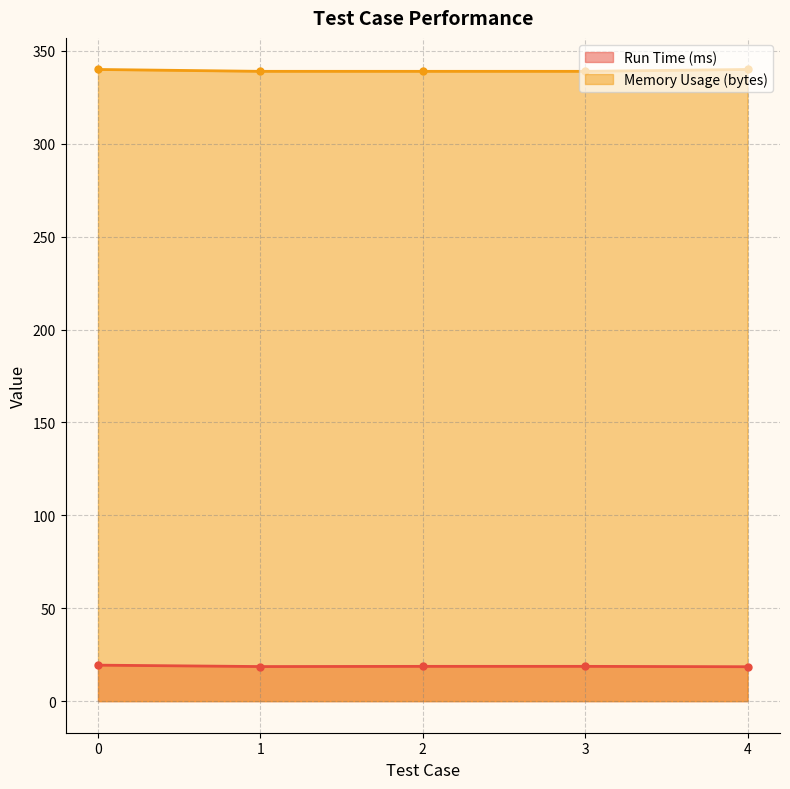

What is the spread (max minus min) of values at 0?

320.6